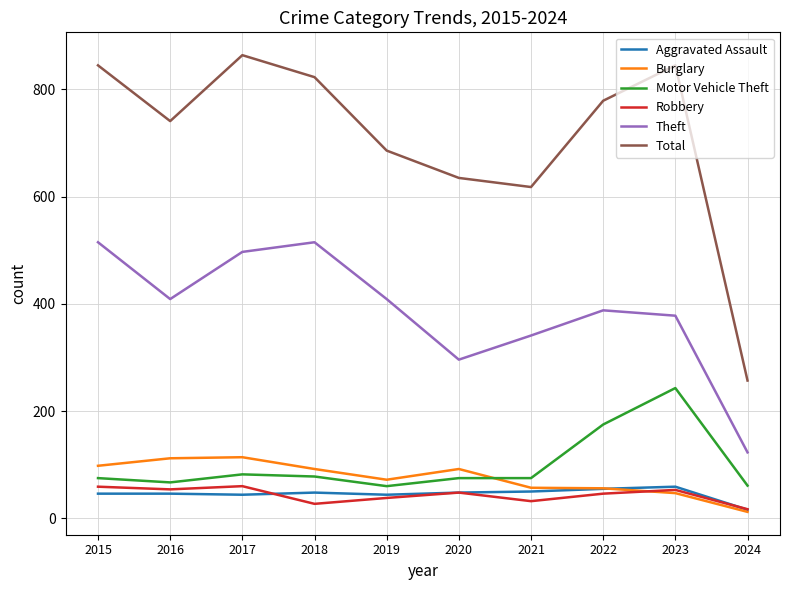

What is the spread (max minus min) of values at 2020?

587